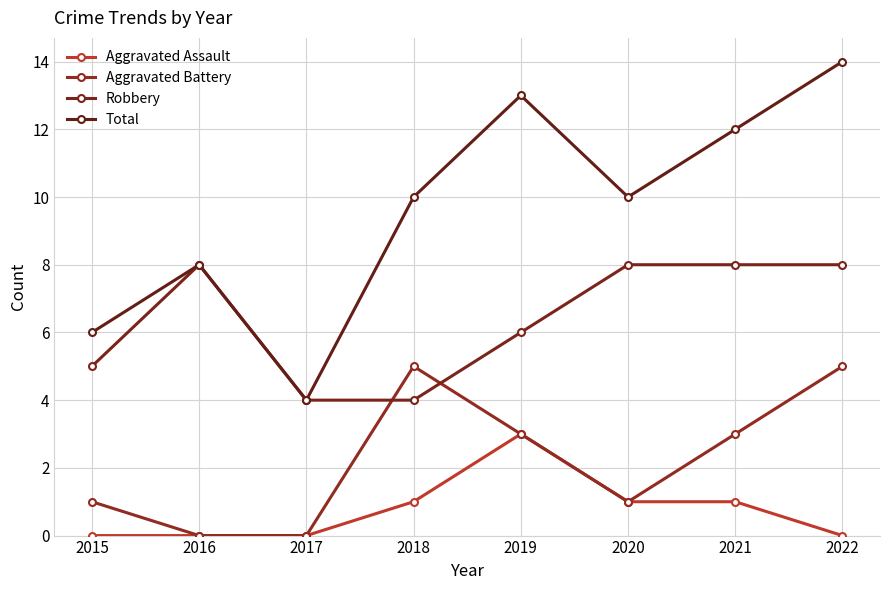

What is the sum of all Total values?

77